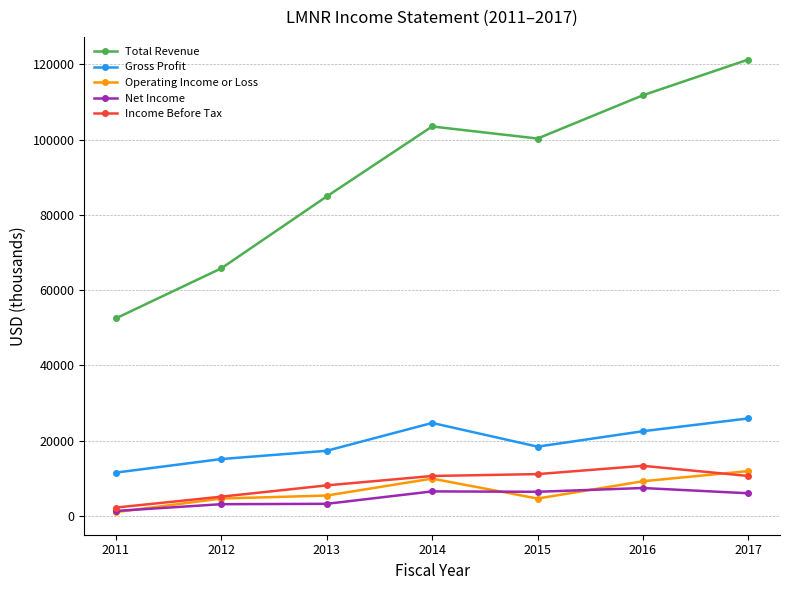

True or false: Total Revenue and Operating Income or Loss cross at least once.

False